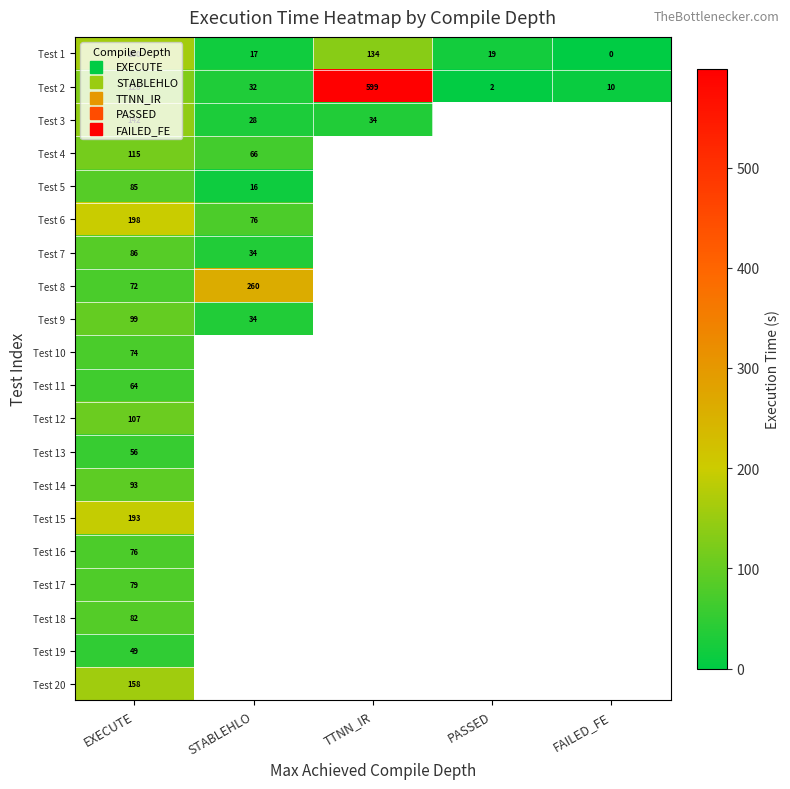

Count the number of categories in the chart.

5